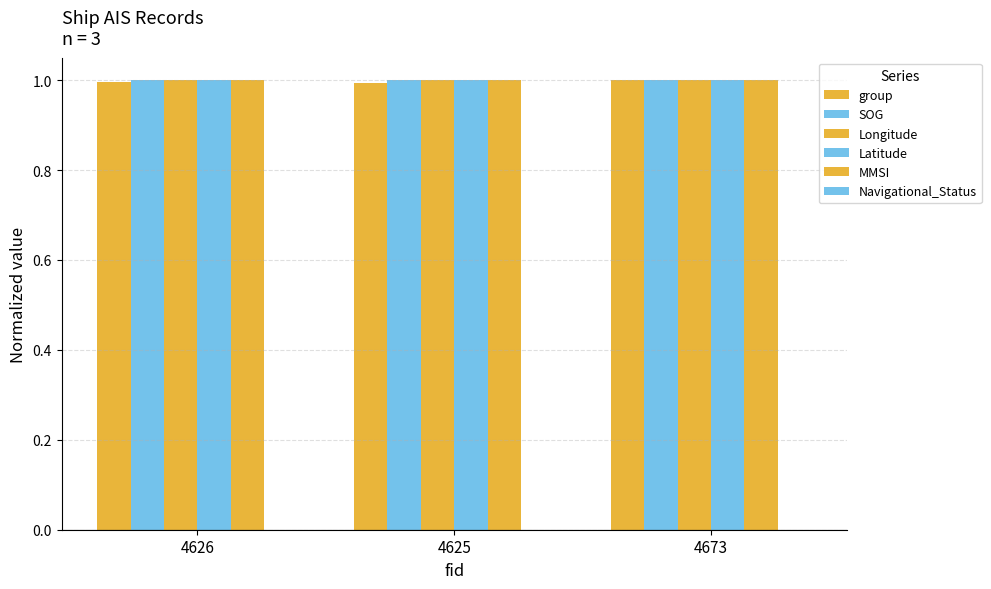

The Longitude series shows 1.4 at 4625. True or false?

False